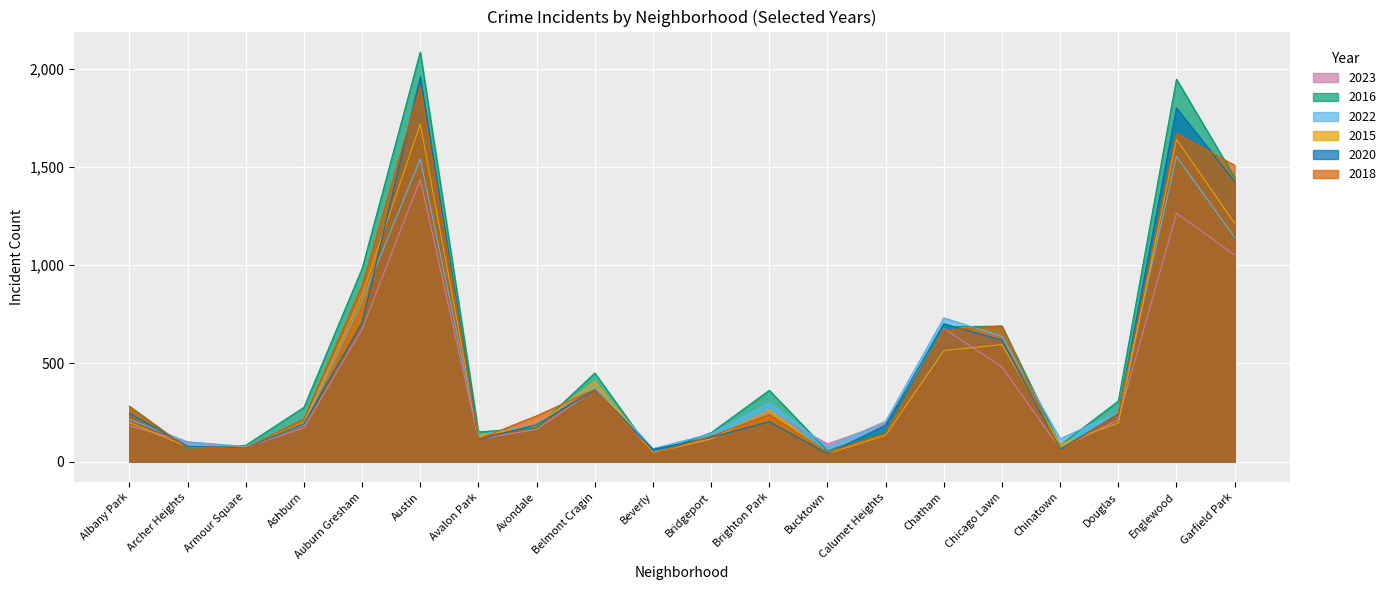

The value of 2022 at Brighton Park is 99. True or false?

False